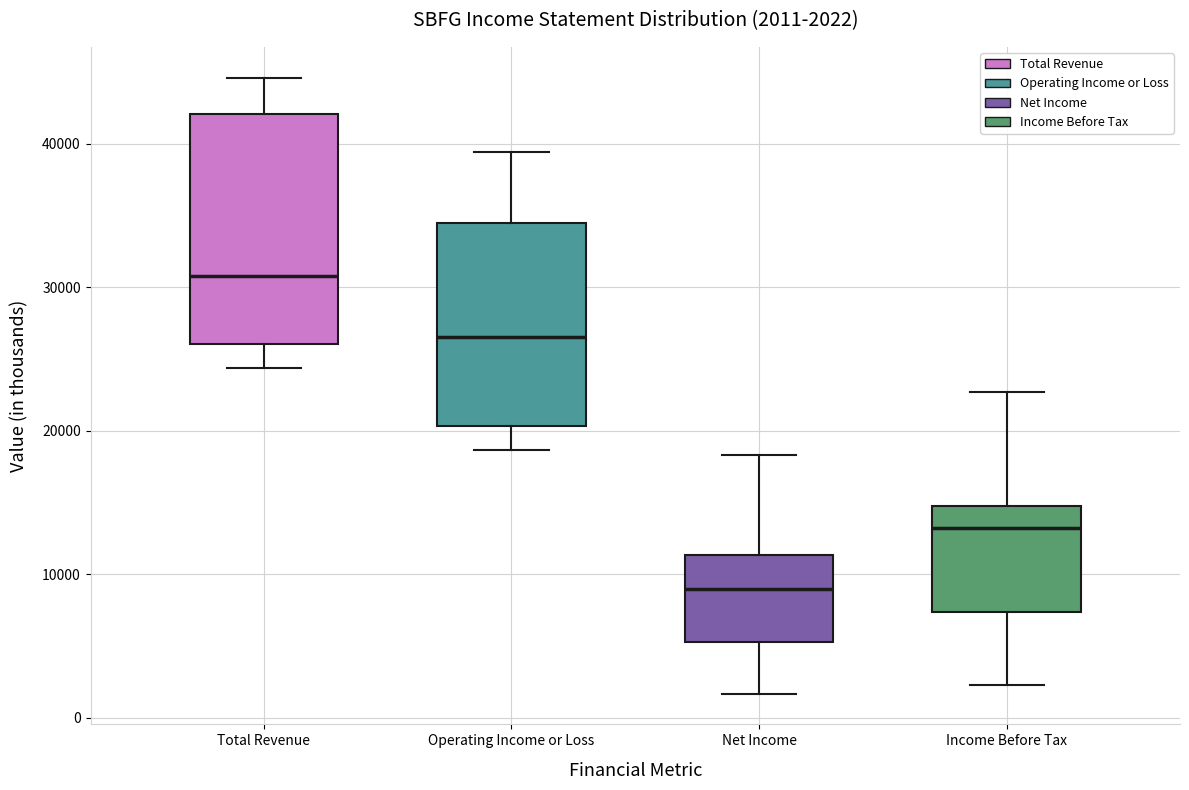

Which box is the tallest, from its lower edge to its upper edge?

Total Revenue